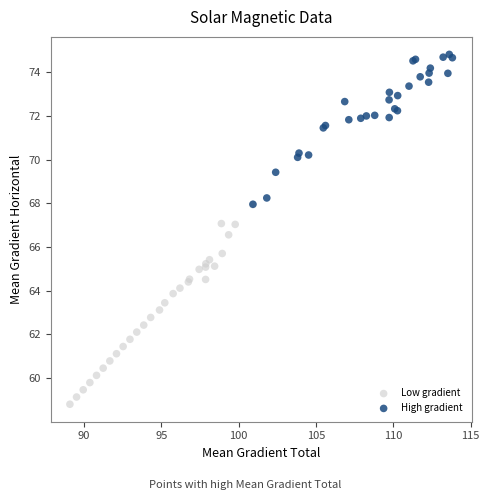

Which series has the largest Y range (max minus min)?

Low gradient